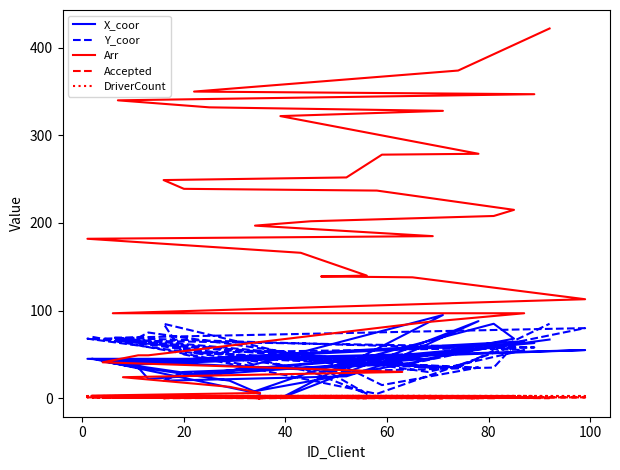

True or false: Accepted and DriverCount cross at least once.

False